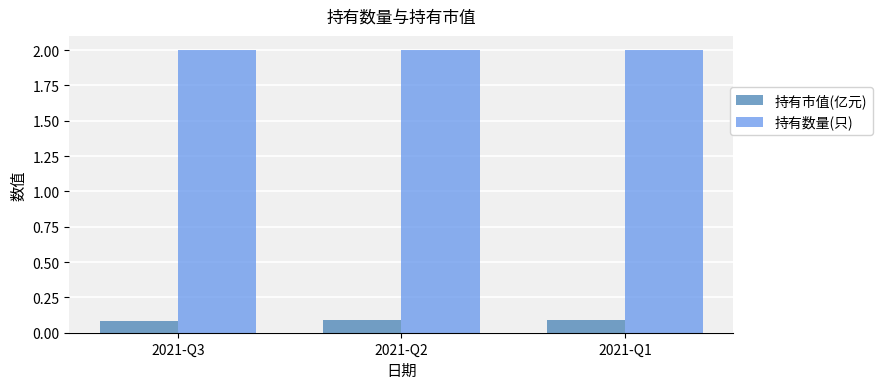

List the series in order of their peak value, highest first.

持有数量(只), 持有市值(亿元)